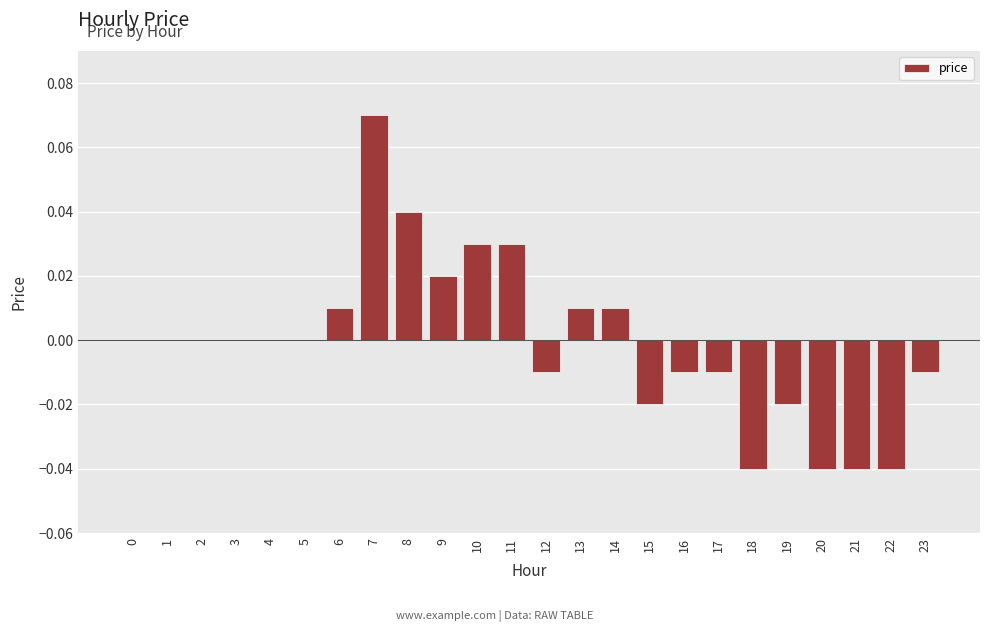

Which category has the highest value across all series?

7